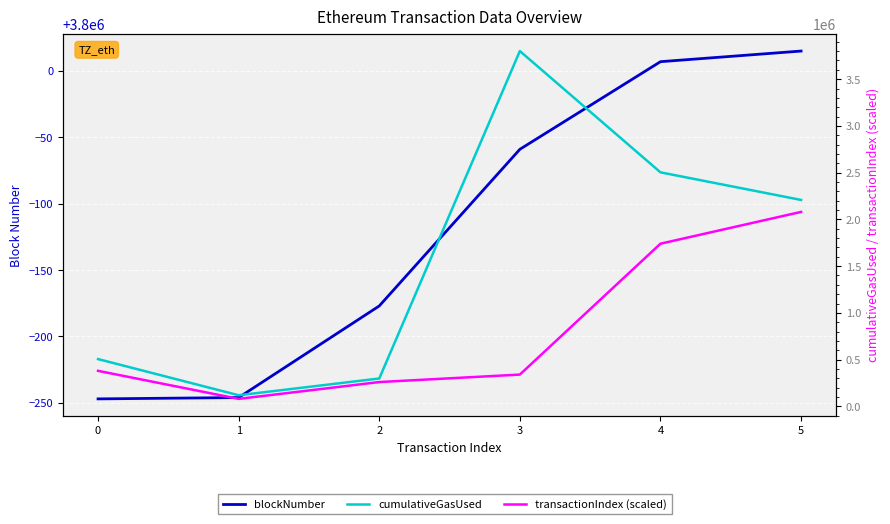

At 2, list the series in order from smallest to largest.

transactionIndex (scaled), cumulativeGasUsed, blockNumber